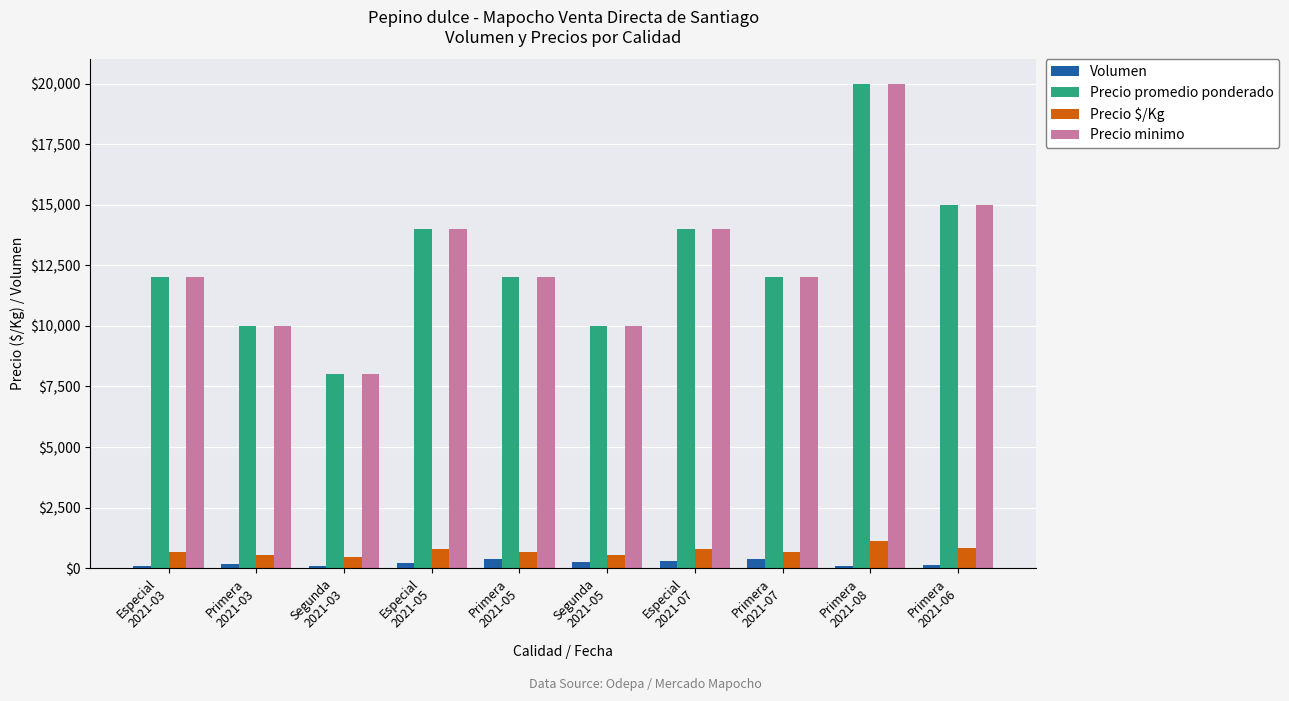

What is the highest value of the Precio $/Kg series?

1111